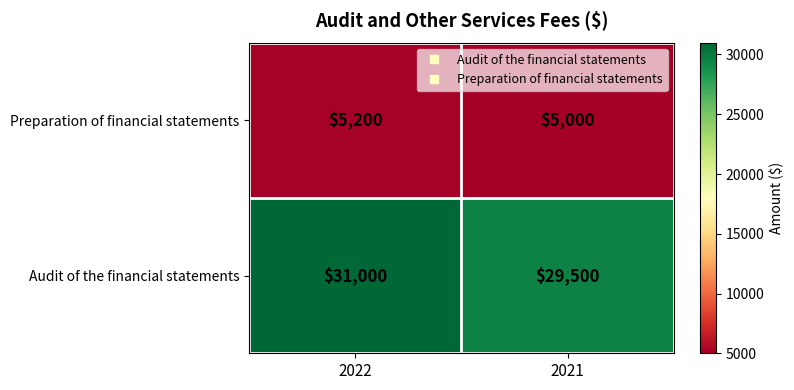

Read the Audit of the financial statements value at 2022, to the nearest 10.

31000